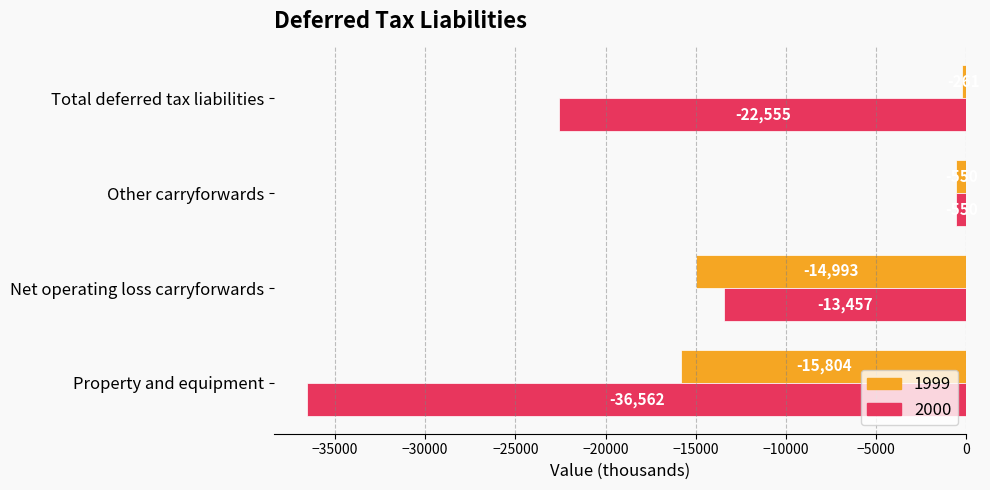

What is the difference between the maximum and minimum values in the 2000 series?

36012